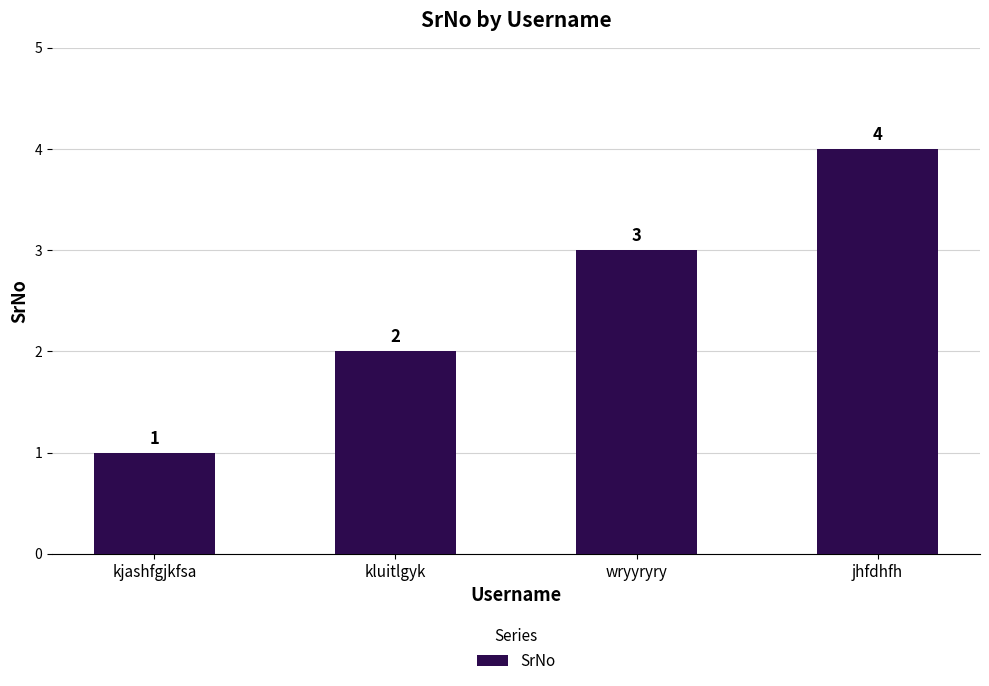

What value does the data have at wryyryry?

3